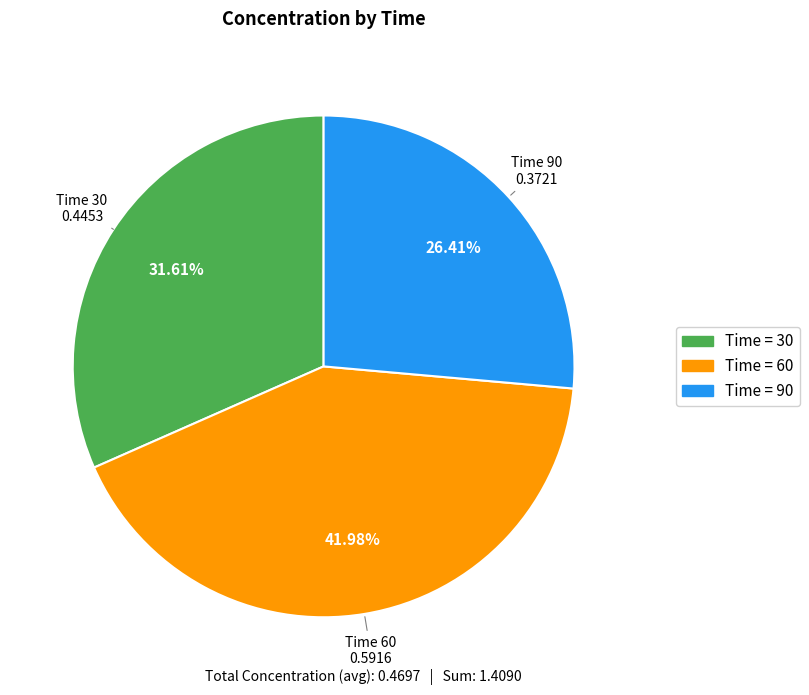

Does any single category account for the majority?

No